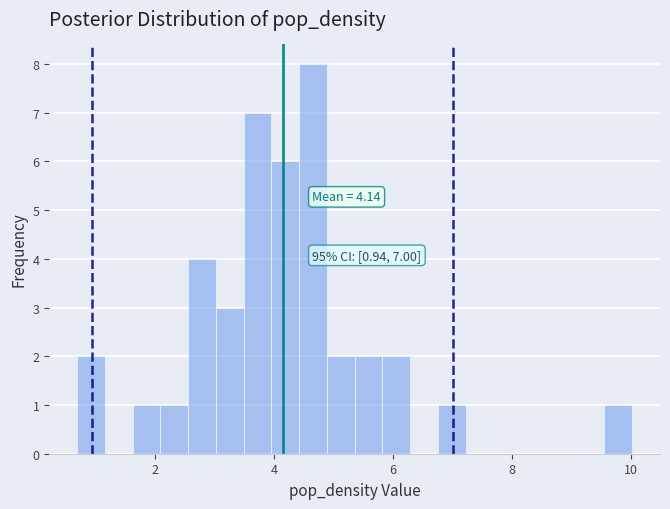

Read against the x-axis, roughly where is the centre of the tallest bar?

4.6